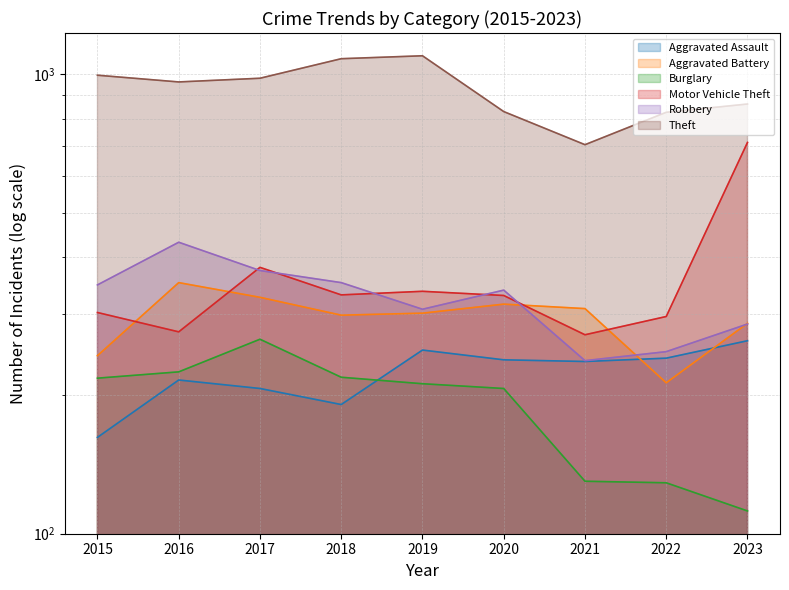

What is the difference between the maximum and minimum values in the Robbery series?

193